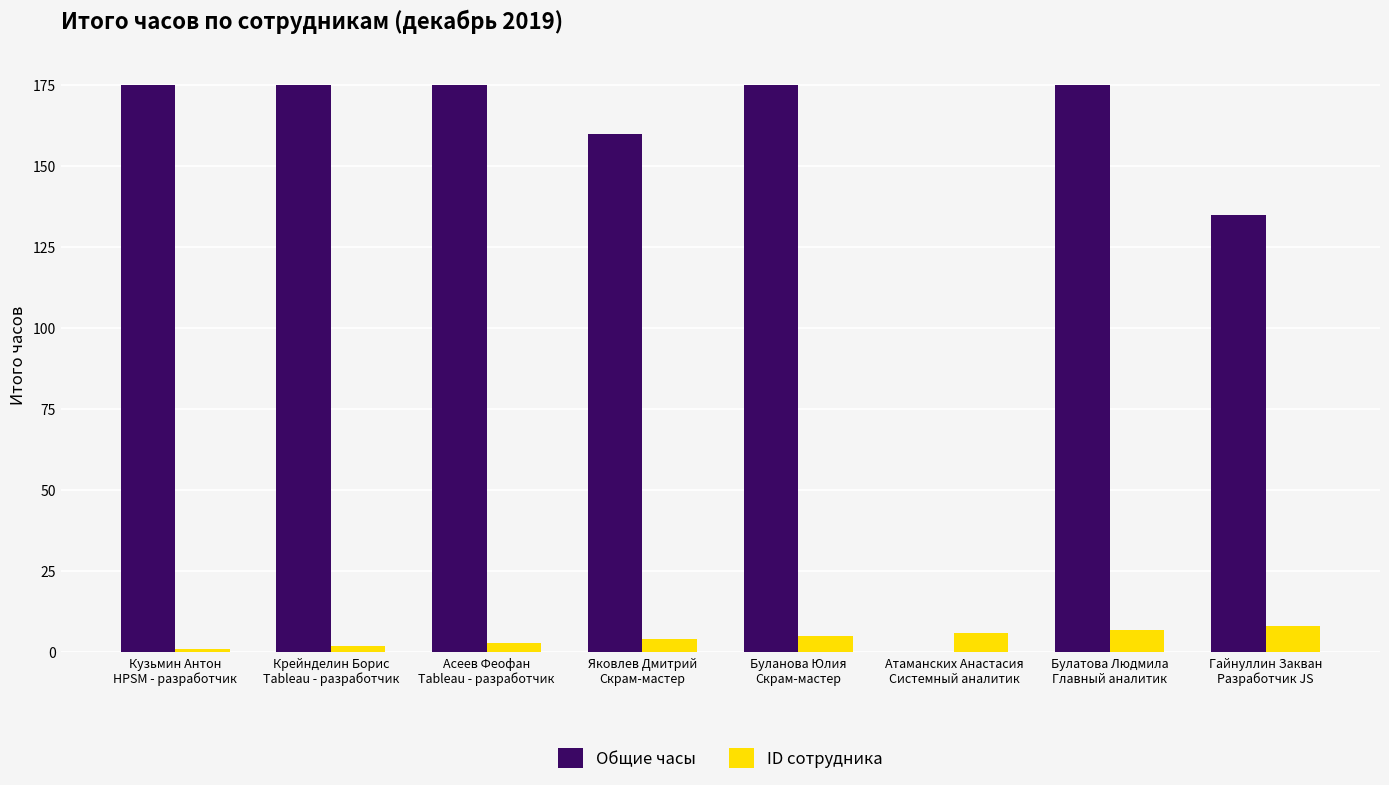

Between Асеев Феофан
Tableau - разработчик and Яковлев Дмитрий
Скрам-мастер, which series saw the biggest shift?

Общие часы